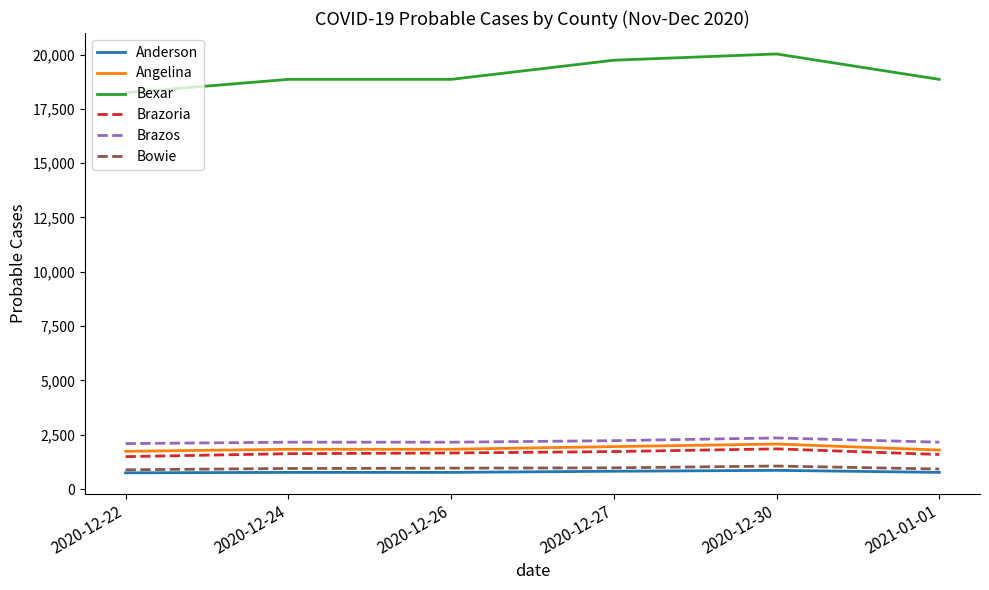

Which series changed the most between 2020-12-26 and 2020-12-27?

Bexar